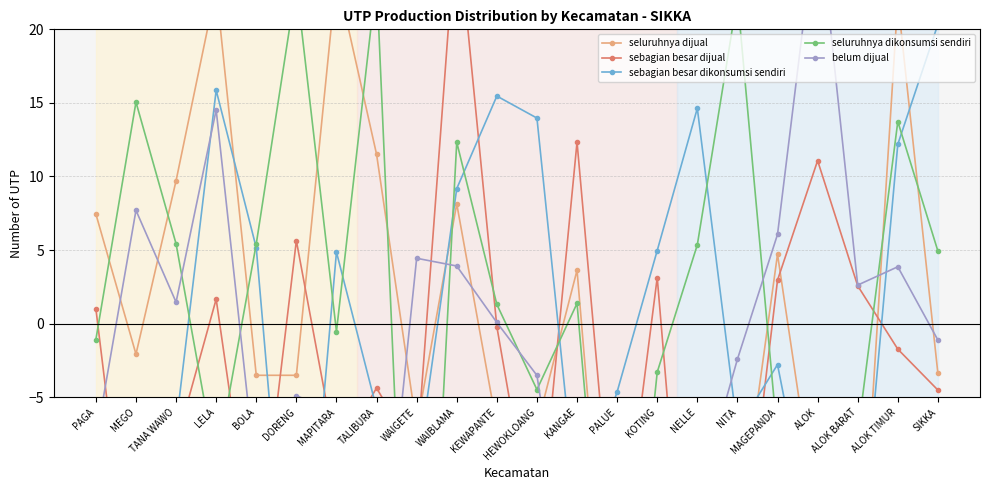

Which series has the widest spread of values?

seluruhnya dikonsumsi sendiri